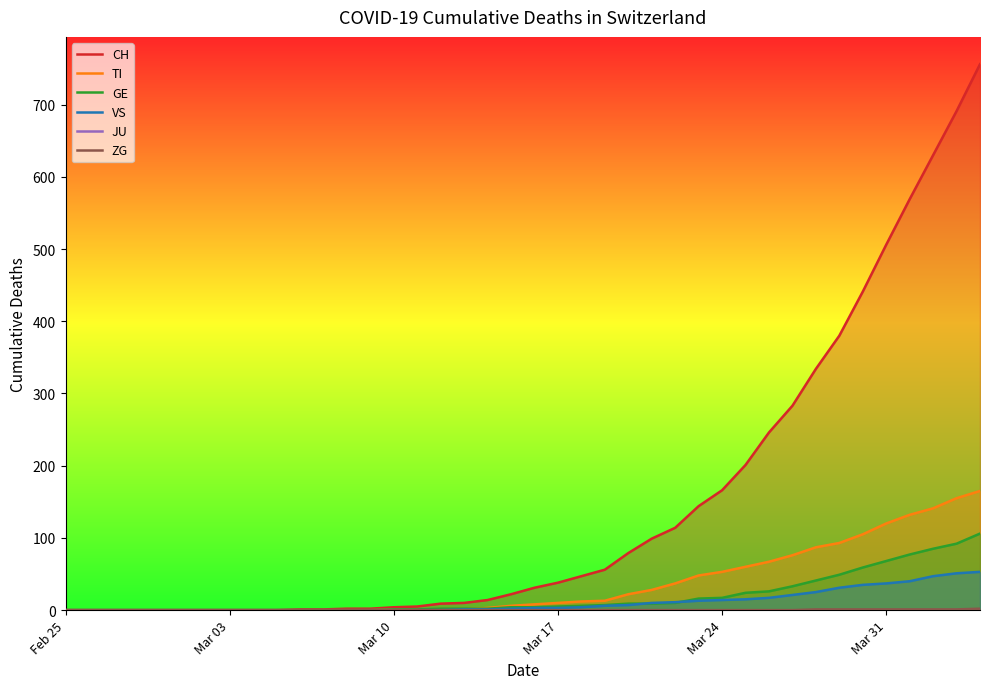

How many data points in TI are above 8?

19